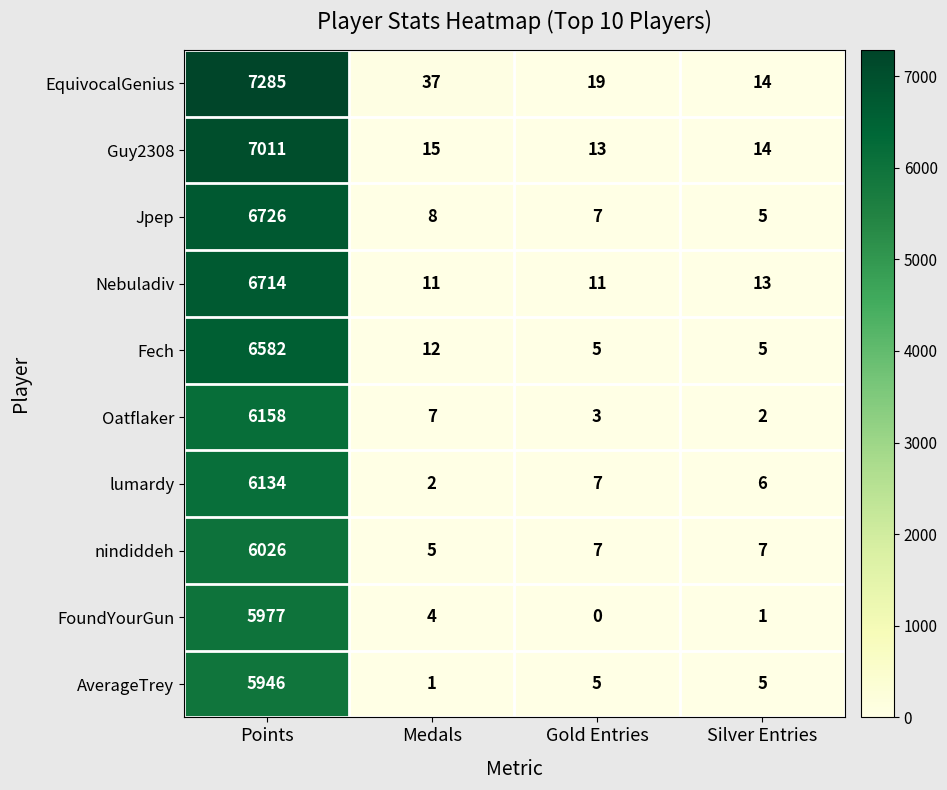

Rank the categories by Guy2308 value from highest to lowest.

Points, Medals, Silver Entries, Gold Entries